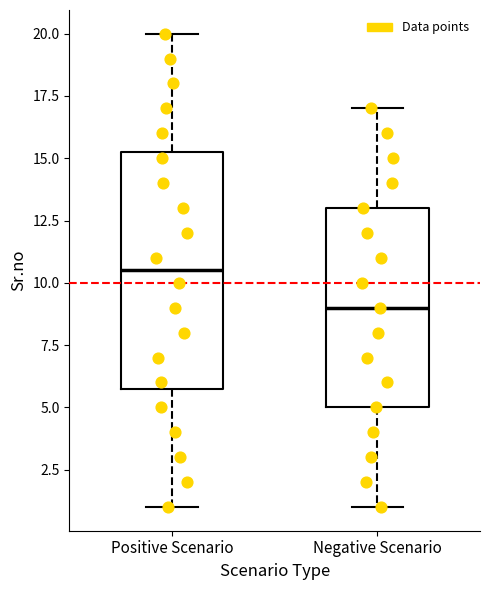

Reading left to right, transcribe this box plot: for each box, give where its median line is, the range the box spans, and where its two whiskers end, as read against the y-axis. The values are not printed on the chart, so give them approximately, as read against the axis.

Positive Scenario: median 10.5, box 6.0 to 15.5, whiskers 1.0 to 20.0
Negative Scenario: median 9.0, box 5.0 to 13.0, whiskers 1.0 to 17.0